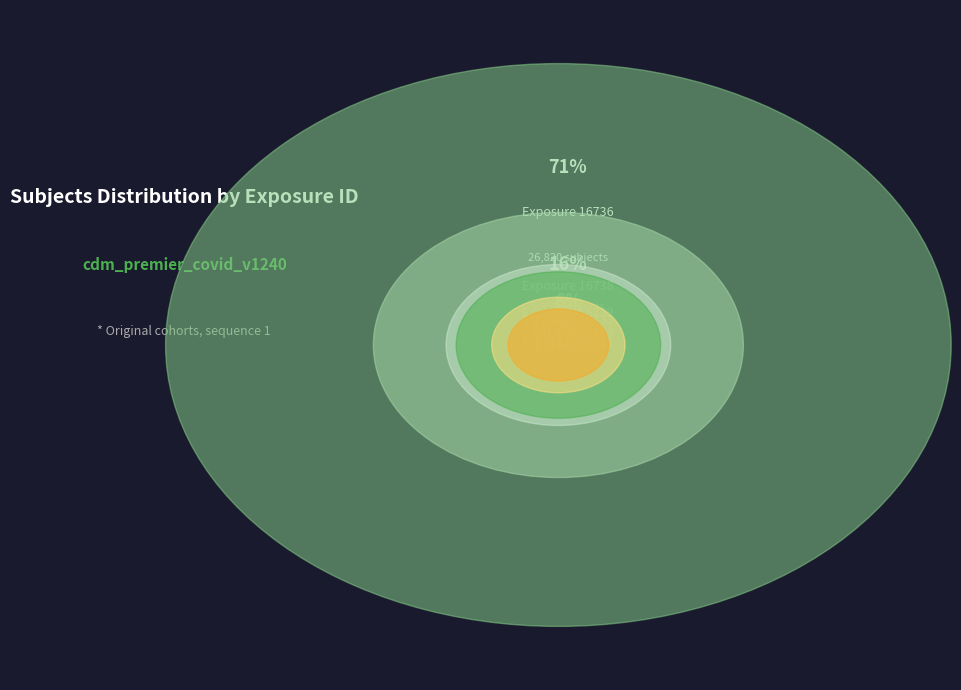

True or false: 16738 accounts for 16% of the total.

True